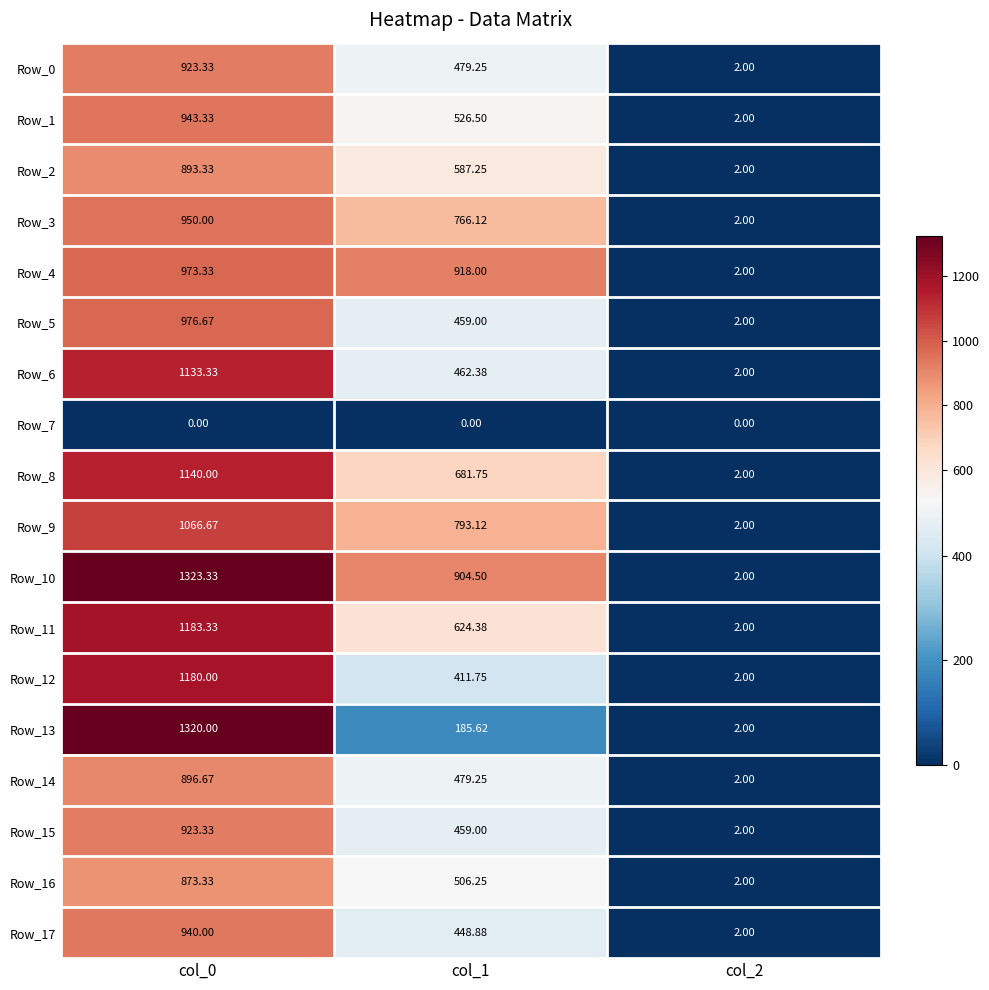

Count the number of categories in the chart.

3